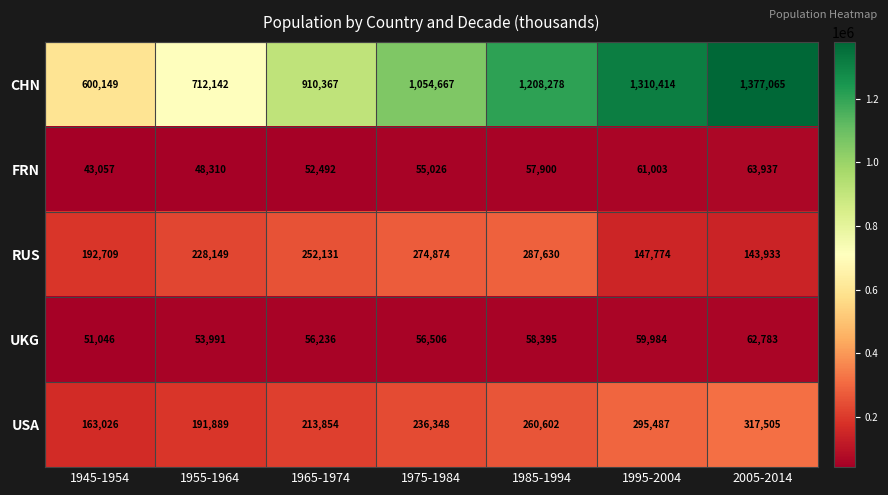

Rank the series by their maximum value, from highest to lowest.

CHN, USA, RUS, FRN, UKG